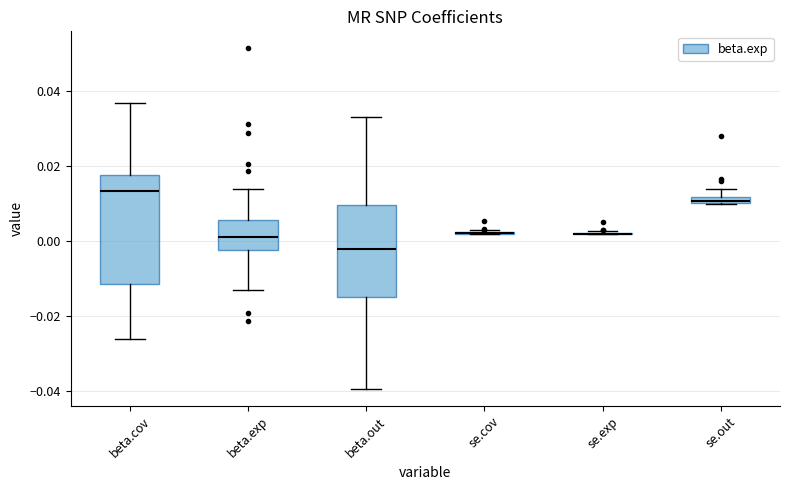

Where is the lower edge of the box for se.out on the y-axis? The values are not printed on the chart, so give them approximately, as read against the axis.

0.010